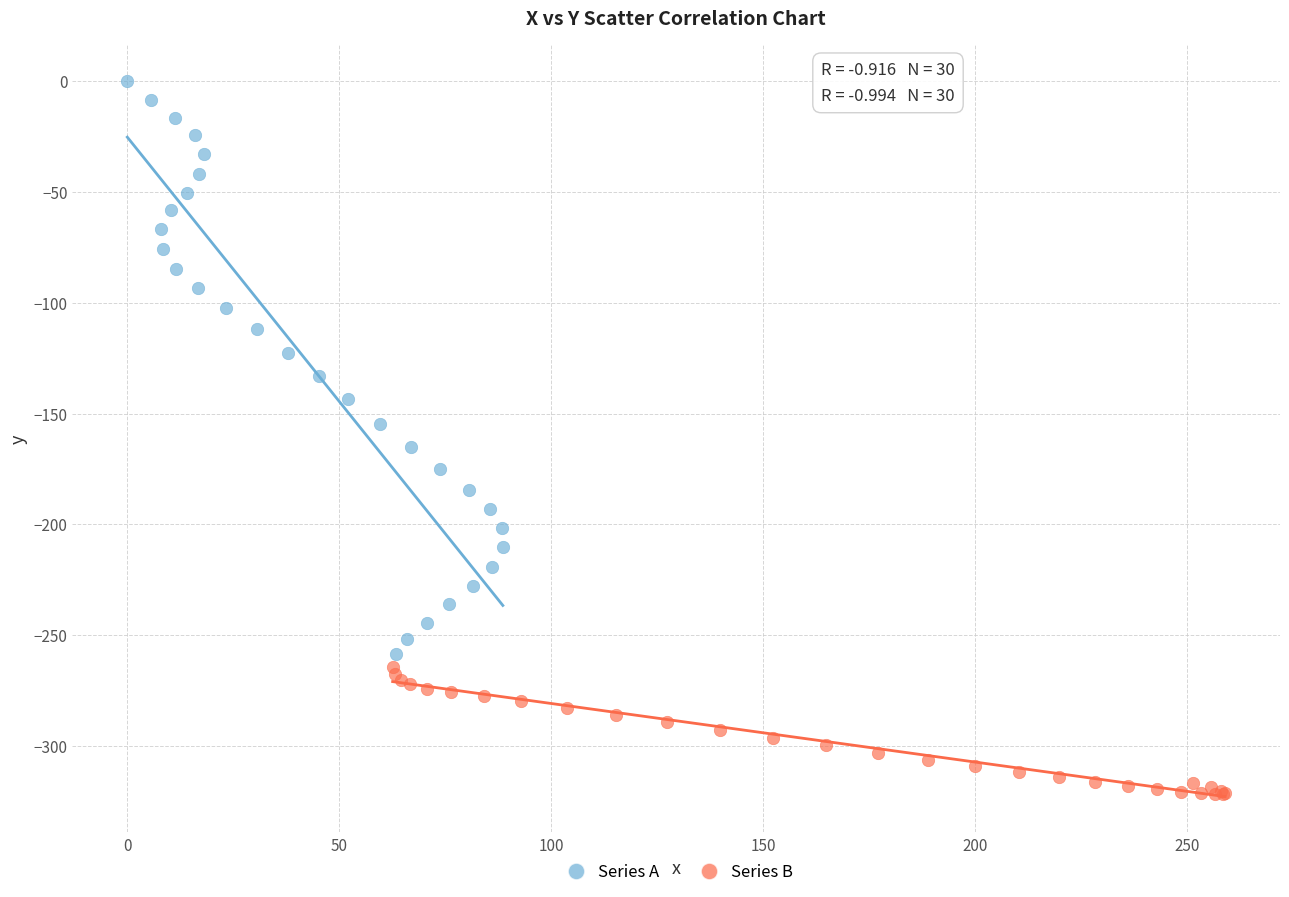

Which series contains the lowest Y value?

Series B